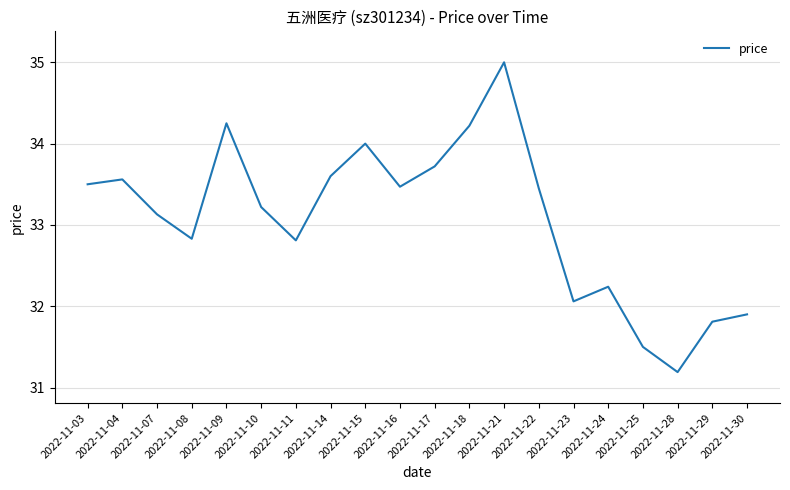

What value does the data have at 2022-11-23?

32.1